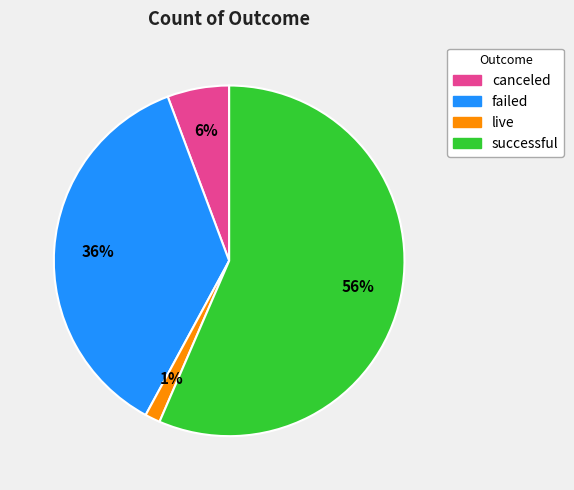

Which has a higher value, live or canceled?

canceled